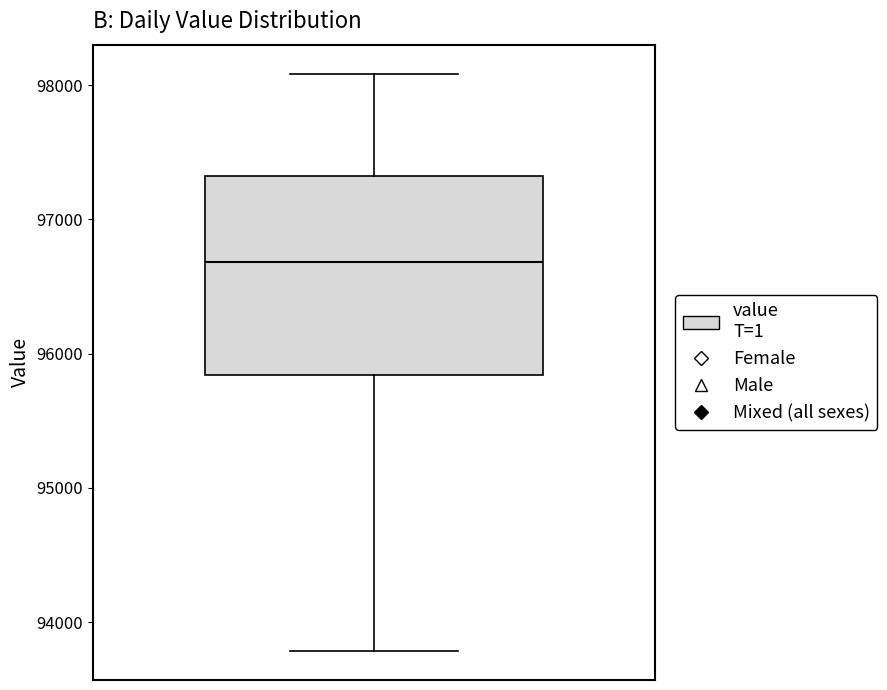

Where does the median line of the box sit on the y-axis? The values are not printed on the chart, so give them approximately, as read against the axis.

96700